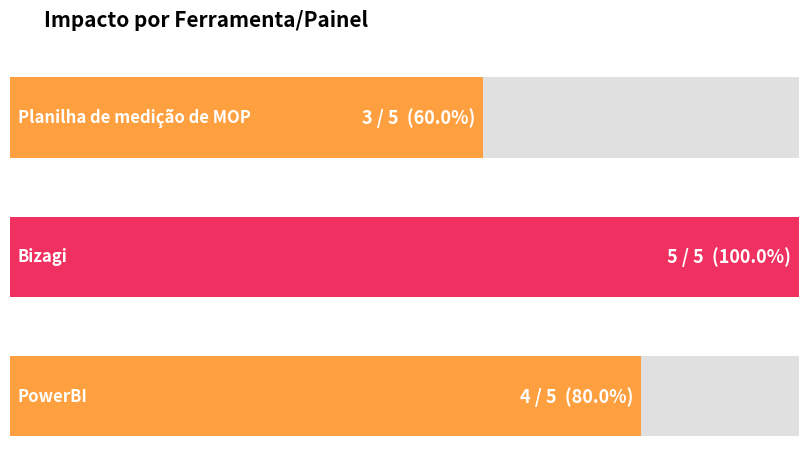

What is the difference between the values at Planilha de medição de MOP and Bizagi?

2